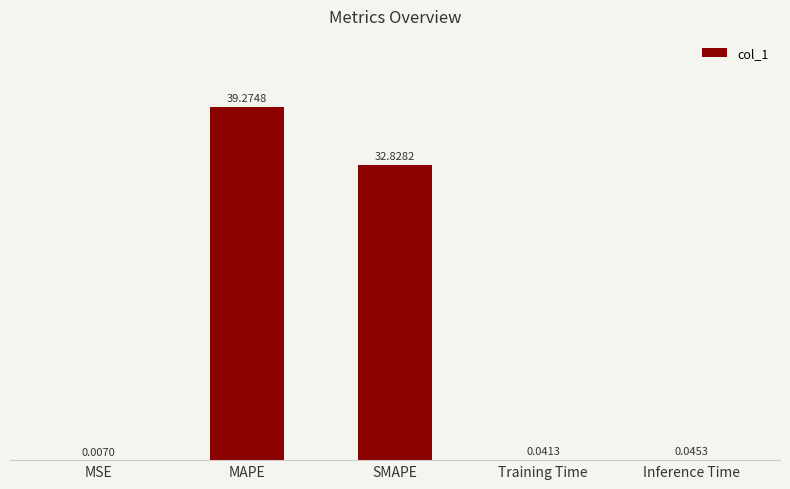

Between MAPE and SMAPE, which is larger?

MAPE